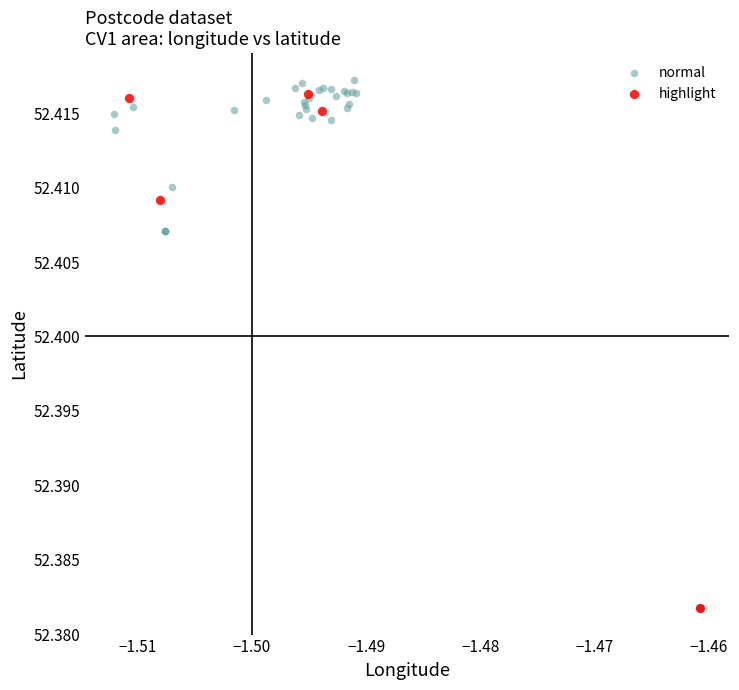

Which series has the widest spread of Y values?

normal